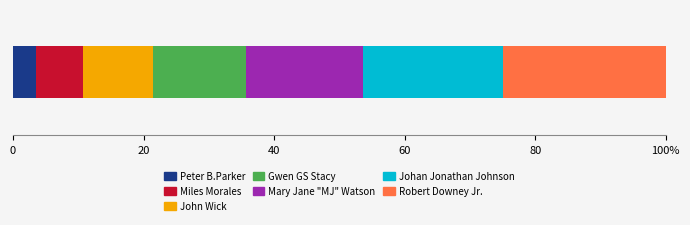

What are all the series names shown in the legend?

Peter B.Parker, Miles Morales, John Wick, Gwen GS Stacy, Mary Jane "MJ" Watson, Johan Jonathan Johnson, Robert Downey Jr.